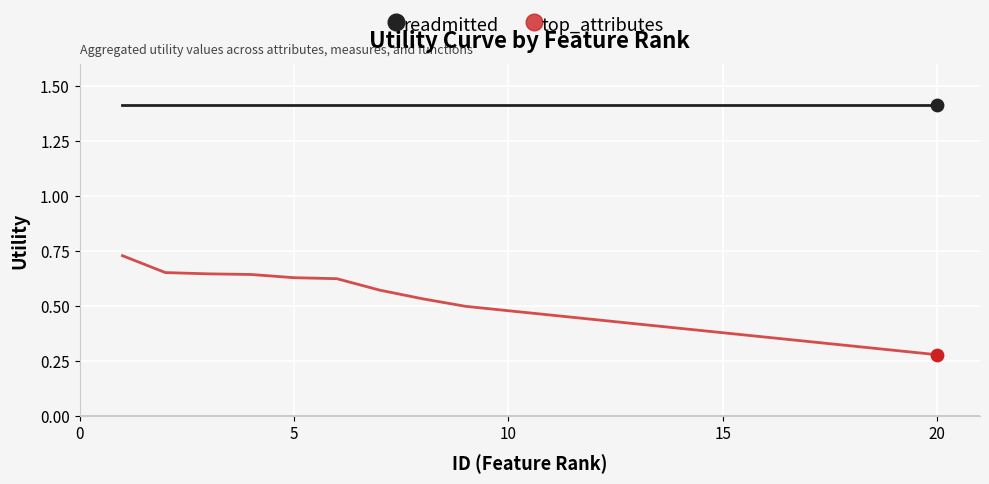

Which series has the largest range (max minus min)?

top_attributes